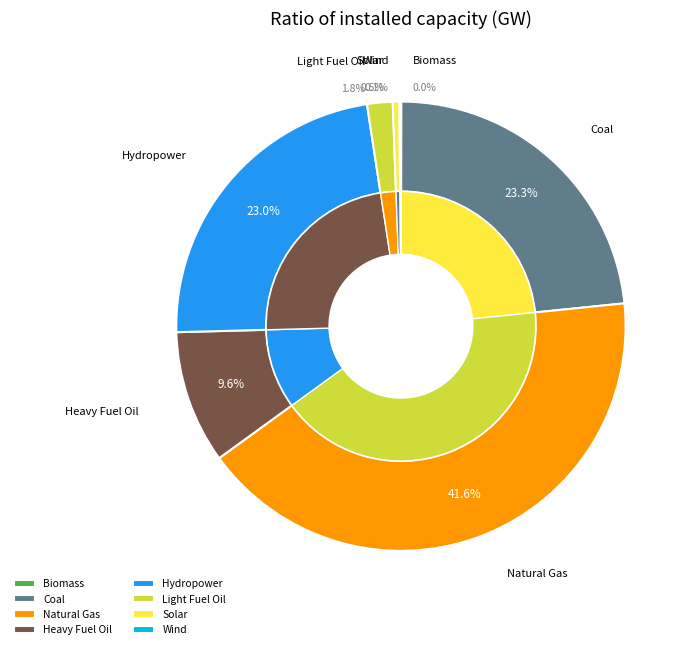

How many slices are in this pie chart?

8